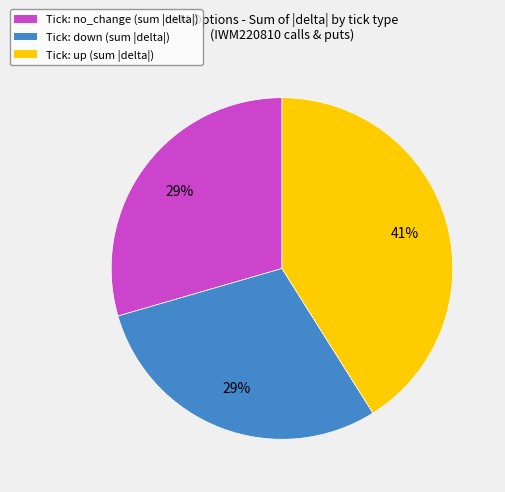

True or false: Tick: up (sum |delta|) accounts for 52% of the total.

False